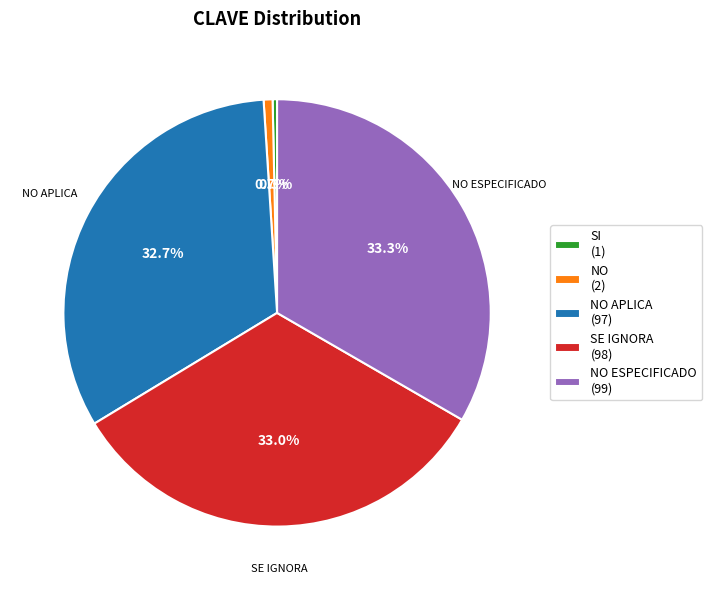

To the nearest percent, what is the average slice percentage?

20%